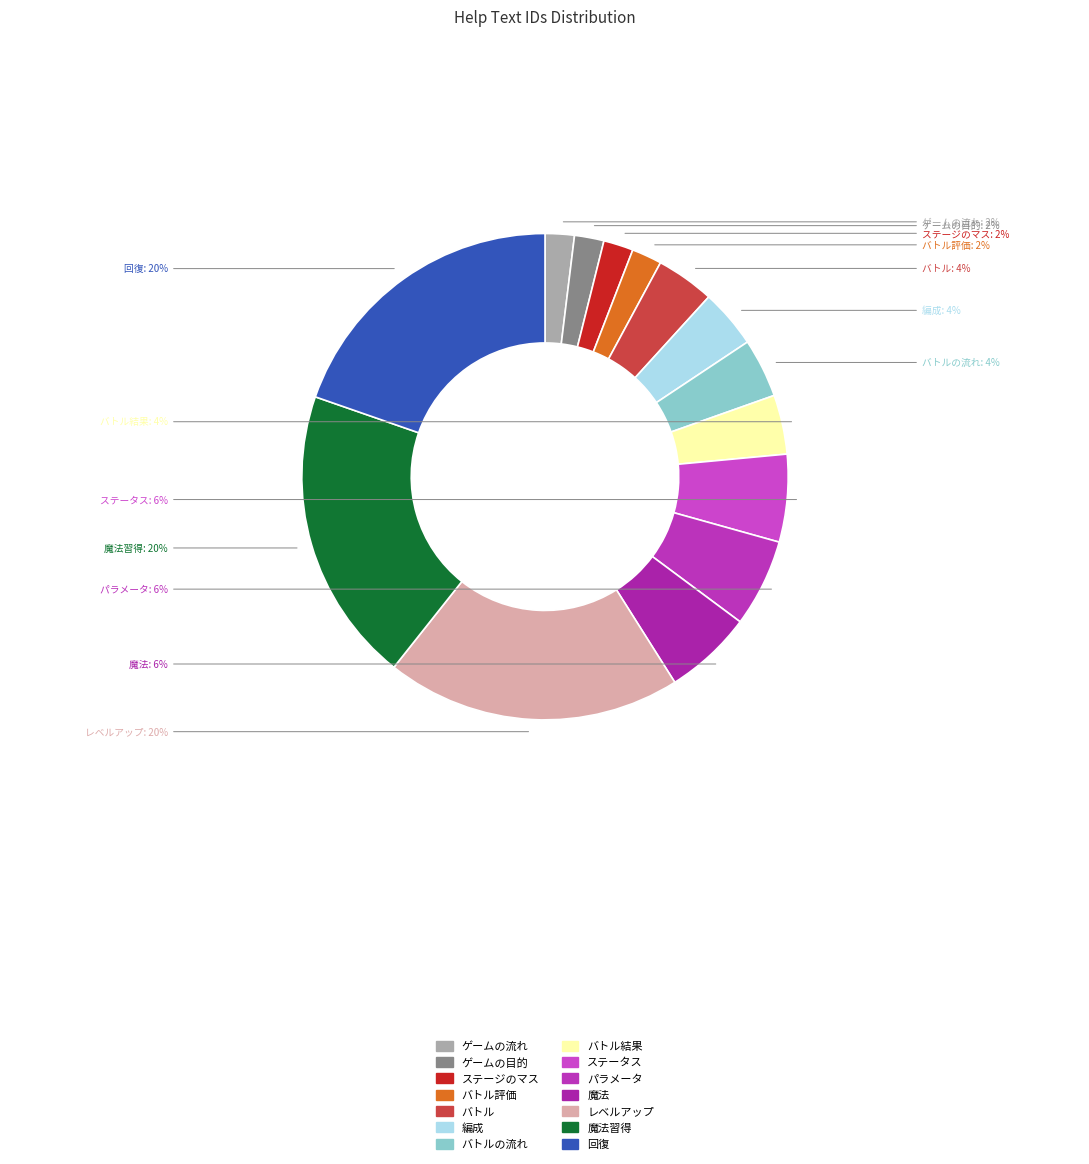

Do 回復 and バトル結果 together represent more than half of the pie?

No